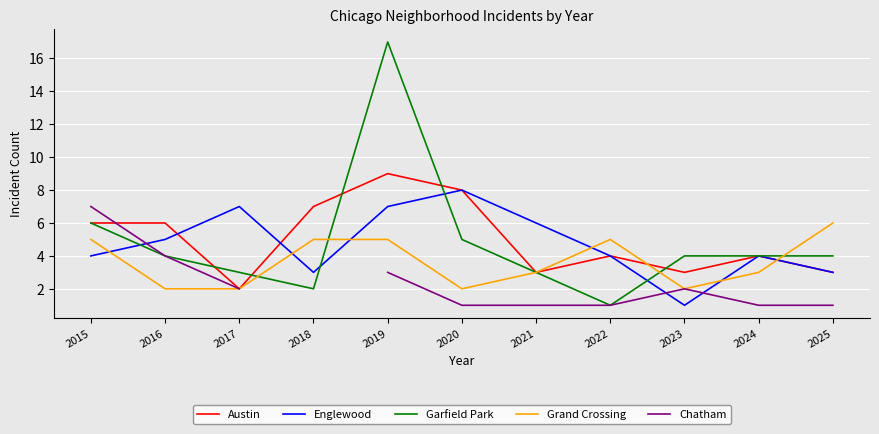

Is the value of Grand Crossing at 2022 greater than the value of Garfield Park at 2018?

Yes